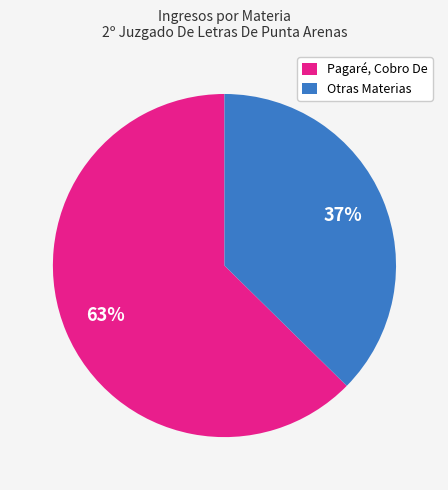

To the nearest percent, what percentage of the pie is Pagaré, Cobro De?

63%